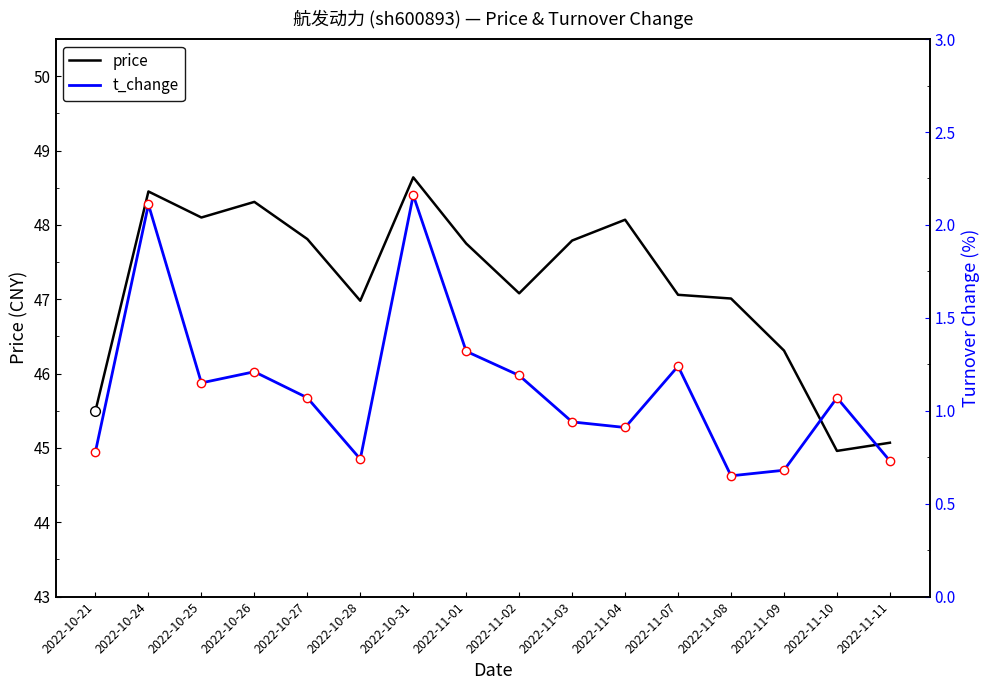

Between 2022-11-01 and 2022-11-10, which series saw the biggest shift?

price